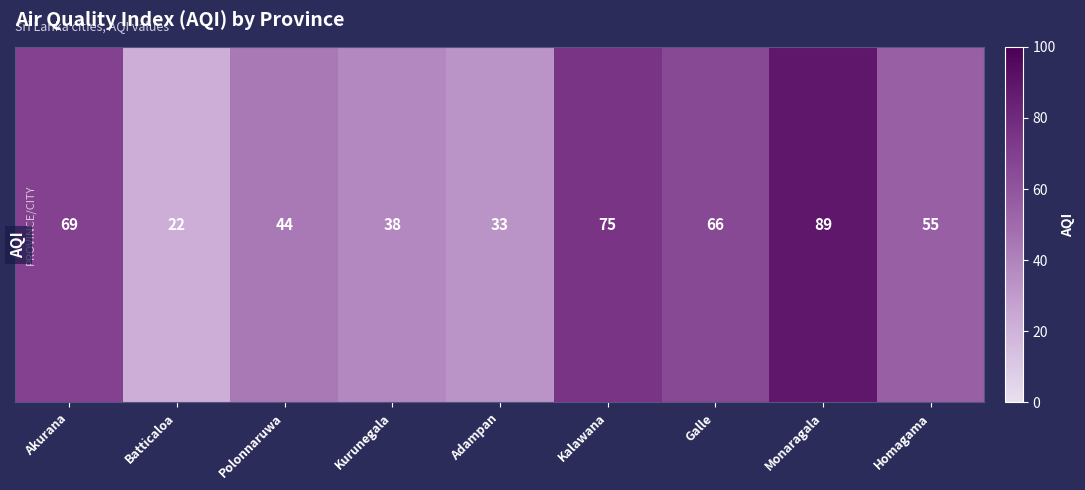

Reading right to left, transcribe all the data shown in this chart.

55	89	66	75	33	38	44	22	69